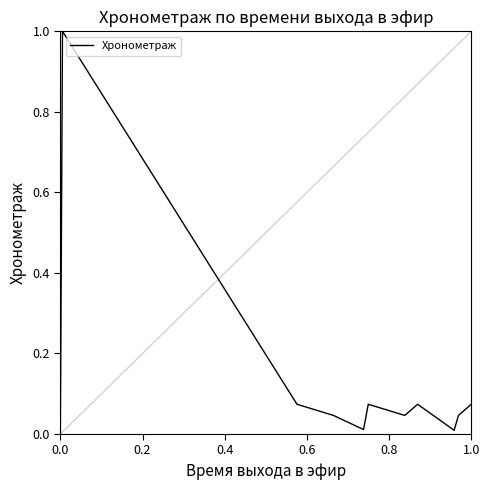

True or false: there are more than 1 points higher than both neighbors.

True